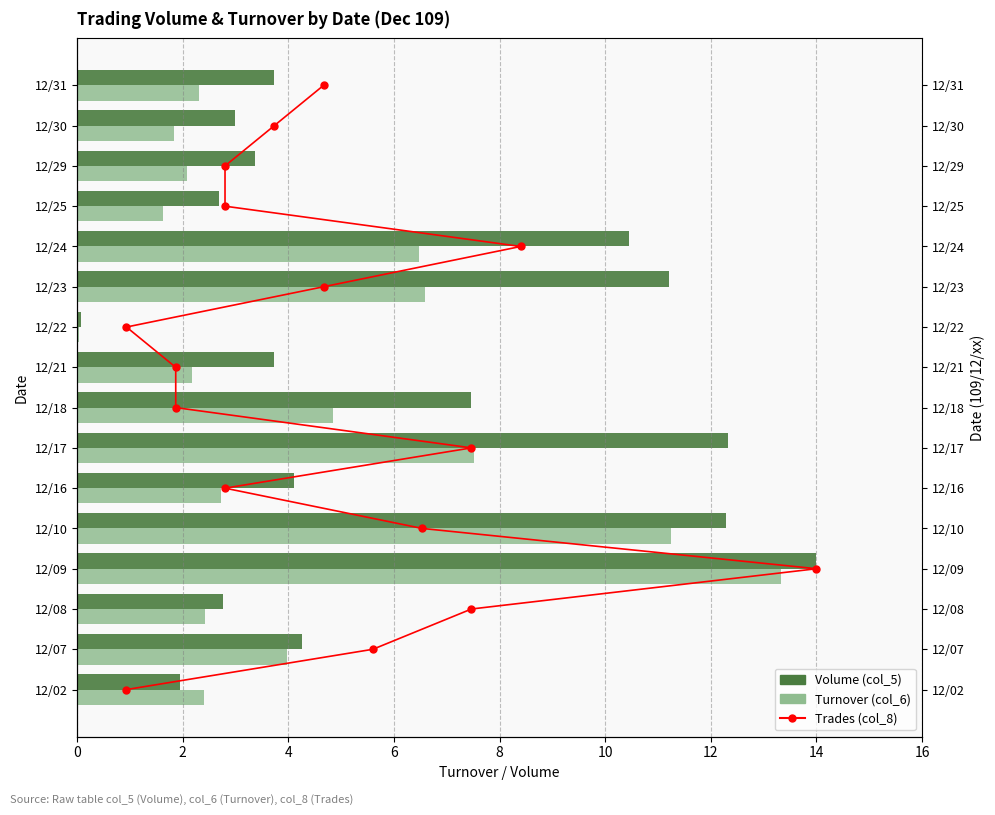

Does the chart contain stacked bars?

No